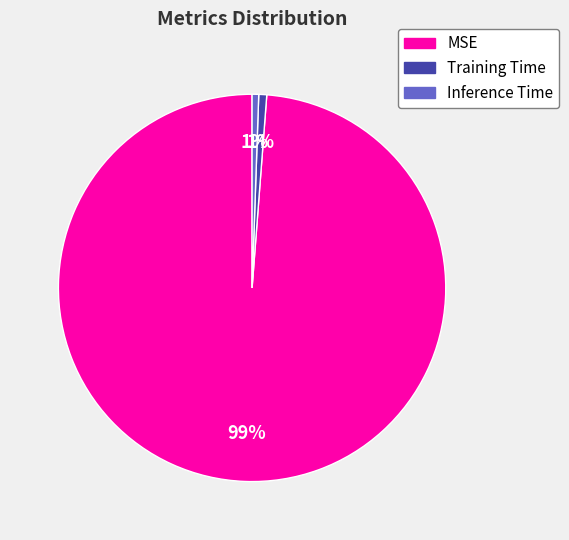

Which slice is the largest?

MSE